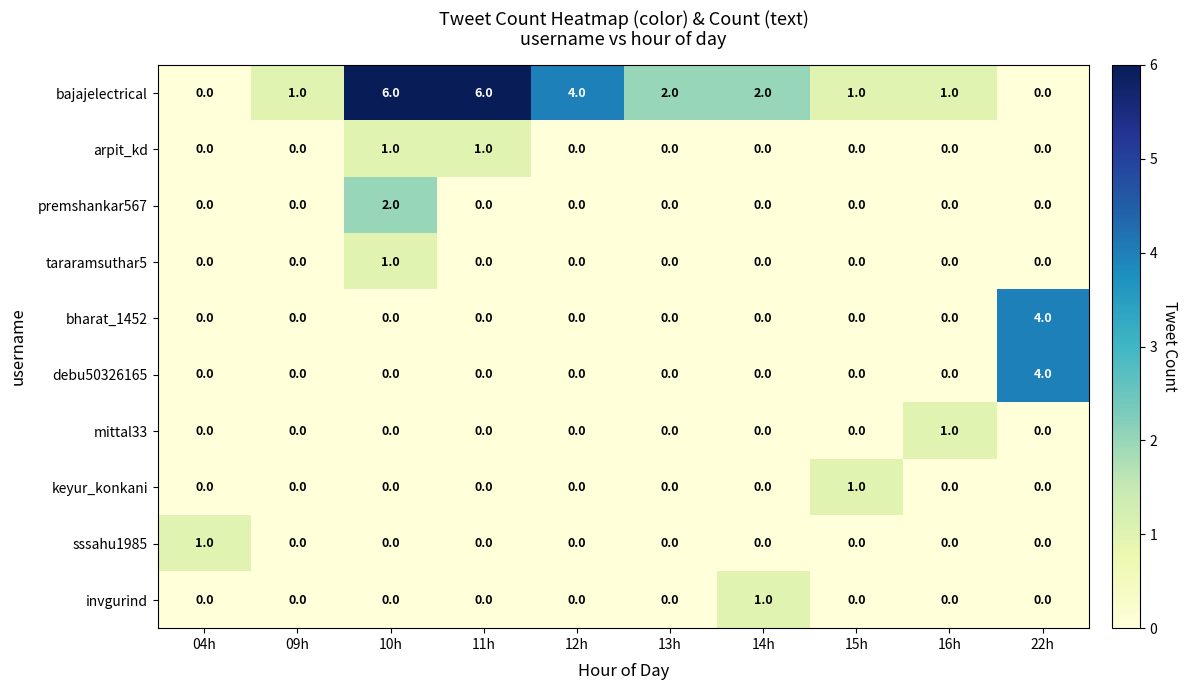

What is the difference between the highest and lowest values at 04h?

1